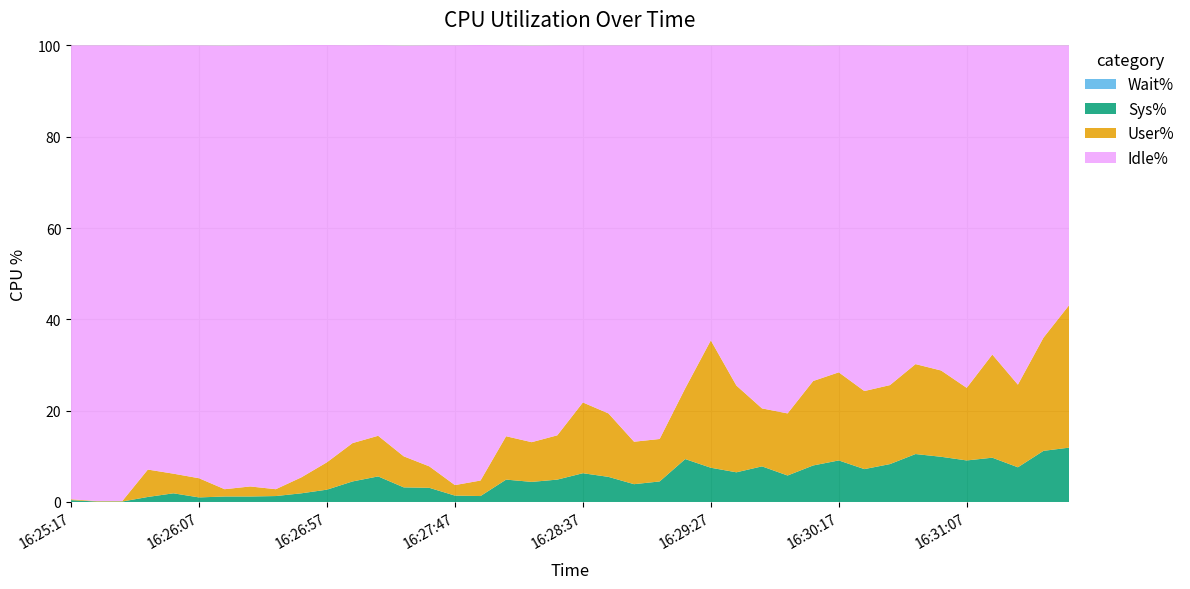

Reading left to right, extract all data points from this chart.

Wait%: 16:25:17=0.0	16:25:27=0.0	16:25:37=0.0	16:25:47=0.0	16:25:57=0.0	16:26:07=0.0	16:26:17=0.0	16:26:27=0.0	16:26:37=0.0	16:26:47=0.0	16:26:57=0.0	16:27:07=0.0	16:27:17=0.0	16:27:27=0.0	16:27:37=0.0	16:27:47=0.0	16:27:57=0.0	16:28:07=0.0	16:28:17=0.0	16:28:27=0.0	16:28:37=0.0	16:28:47=0.0	16:28:57=0.0	16:29:07=0.0	16:29:17=0.0	16:29:27=0.0	16:29:37=0.0	16:29:47=0.0	16:29:57=0.0	16:30:07=0.0	16:30:17=0.0	16:30:27=0.0	16:30:37=0.0	16:30:47=0.0	16:30:57=0.0	16:31:07=0.0	16:31:17=0.0	16:31:27=0.0	16:31:37=0.0	16:31:47=0.0
Sys%: 16:25:17=0.4	16:25:27=0.1	16:25:37=0.1	16:25:47=1.1	16:25:57=1.9	16:26:07=1.0	16:26:17=1.2	16:26:27=1.2	16:26:37=1.3	16:26:47=1.9	16:26:57=2.7	16:27:07=4.5	16:27:17=5.6	16:27:27=3.2	16:27:37=3.1	16:27:47=1.4	16:27:57=1.3	16:28:07=4.9	16:28:17=4.4	16:28:27=4.9	16:28:37=6.3	16:28:47=5.5	16:28:57=3.9	16:29:07=4.5	16:29:17=9.4	16:29:27=7.5	16:29:37=6.5	16:29:47=7.8	16:29:57=5.8	16:30:07=8.0	16:30:17=9.1	16:30:27=7.2	16:30:37=8.3	16:30:47=10.5	16:30:57=9.9	16:31:07=9.1	16:31:17=9.7	16:31:27=7.6	16:31:37=11.2	16:31:47=11.9
User%: 16:25:17=0.2	16:25:27=0.1	16:25:37=0.1	16:25:47=6.0	16:25:57=4.3	16:26:07=4.2	16:26:17=1.6	16:26:27=2.2	16:26:37=1.5	16:26:47=3.5	16:26:57=6.0	16:27:07=8.4	16:27:17=8.9	16:27:27=6.8	16:27:37=4.7	16:27:47=2.3	16:27:57=3.4	16:28:07=9.5	16:28:17=8.7	16:28:27=9.7	16:28:37=15.5	16:28:47=13.9	16:28:57=9.3	16:29:07=9.3	16:29:17=15.5	16:29:27=27.9	16:29:37=19.0	16:29:47=12.7	16:29:57=13.6	16:30:07=18.5	16:30:17=19.3	16:30:27=17.1	16:30:37=17.3	16:30:47=19.7	16:30:57=18.9	16:31:07=15.9	16:31:17=22.6	16:31:27=18.1	16:31:37=24.8	16:31:47=31.2
Idle%: 16:25:17=99.4	16:25:27=99.8	16:25:37=99.8	16:25:47=92.8	16:25:57=93.8	16:26:07=94.8	16:26:17=97.1	16:26:27=96.6	16:26:37=97.2	16:26:47=94.7	16:26:57=91.4	16:27:07=87.1	16:27:17=85.6	16:27:27=89.9	16:27:37=92.2	16:27:47=96.3	16:27:57=95.4	16:28:07=85.6	16:28:17=86.8	16:28:27=85.4	16:28:37=78.2	16:28:47=80.6	16:28:57=86.8	16:29:07=86.2	16:29:17=75.1	16:29:27=64.6	16:29:37=74.5	16:29:47=79.5	16:29:57=80.6	16:30:07=73.4	16:30:17=71.6	16:30:27=75.7	16:30:37=74.3	16:30:47=69.7	16:30:57=71.2	16:31:07=75.0	16:31:17=67.7	16:31:27=74.3	16:31:37=64.0	16:31:47=56.9